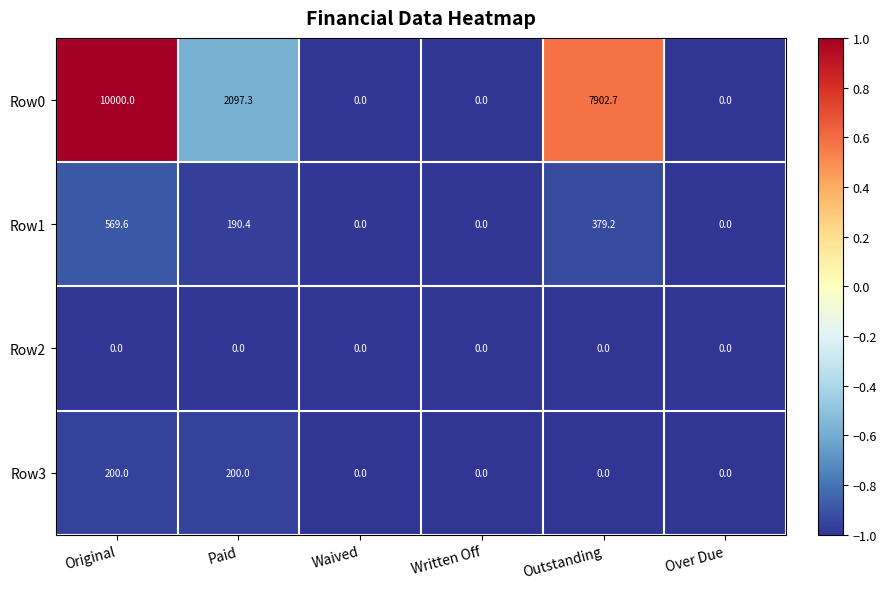

Which series has the widest spread of values?

Row0